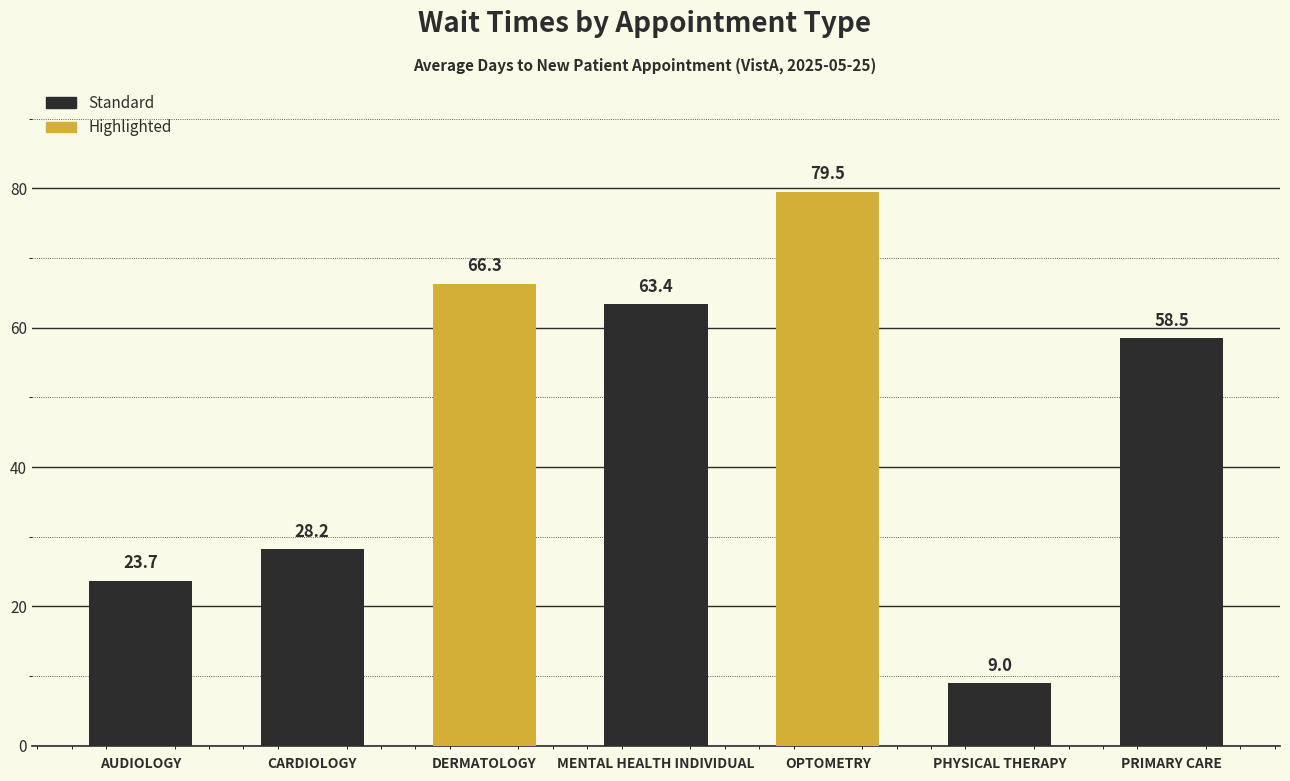

Approximately how many times larger is the value at DERMATOLOGY compared to PHYSICAL THERAPY?

7.4